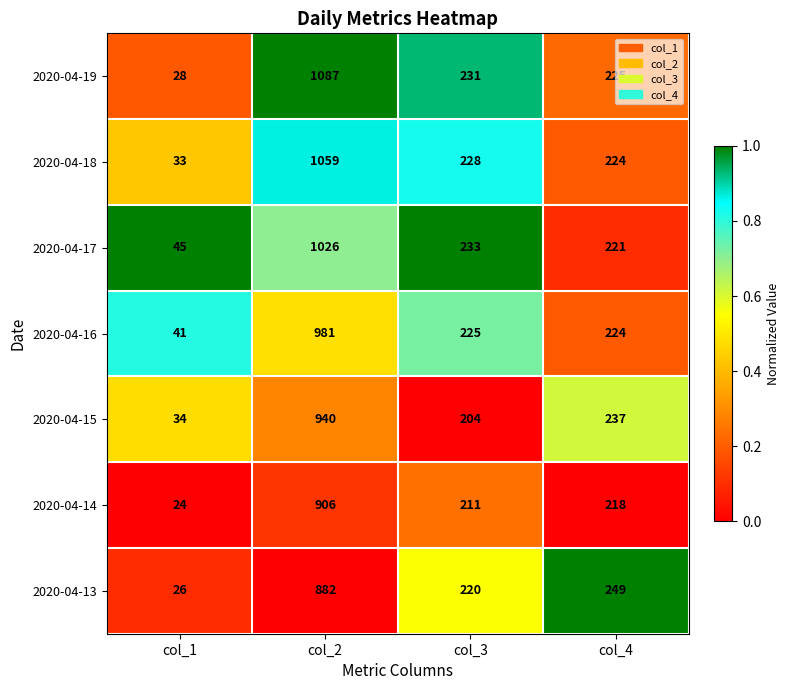

What is the maximum value shown in the chart?

1087